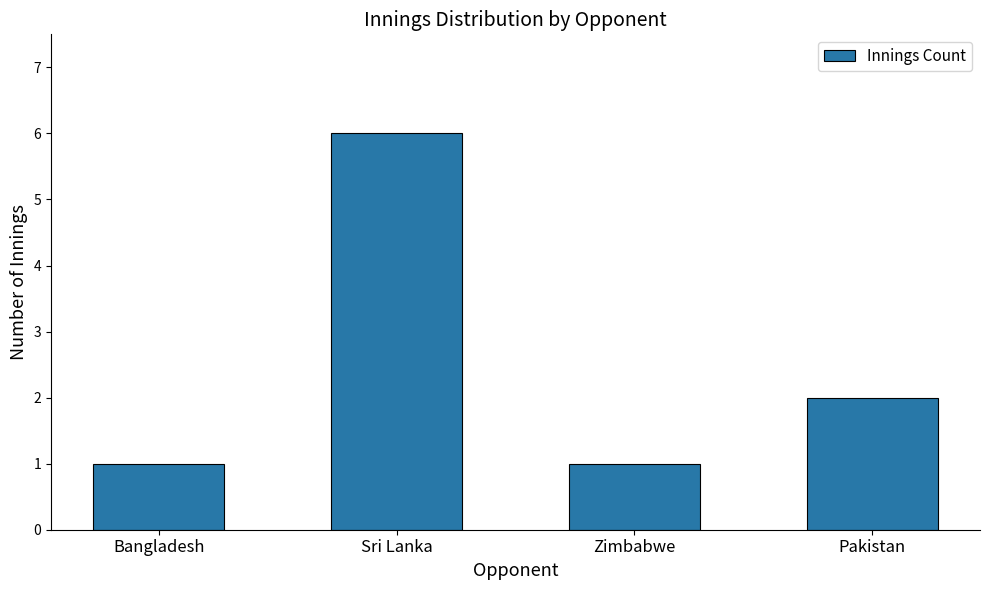

Reading left to right, extract all data points from this chart.

Bangladesh=1	Sri Lanka=6	Zimbabwe=1	Pakistan=2